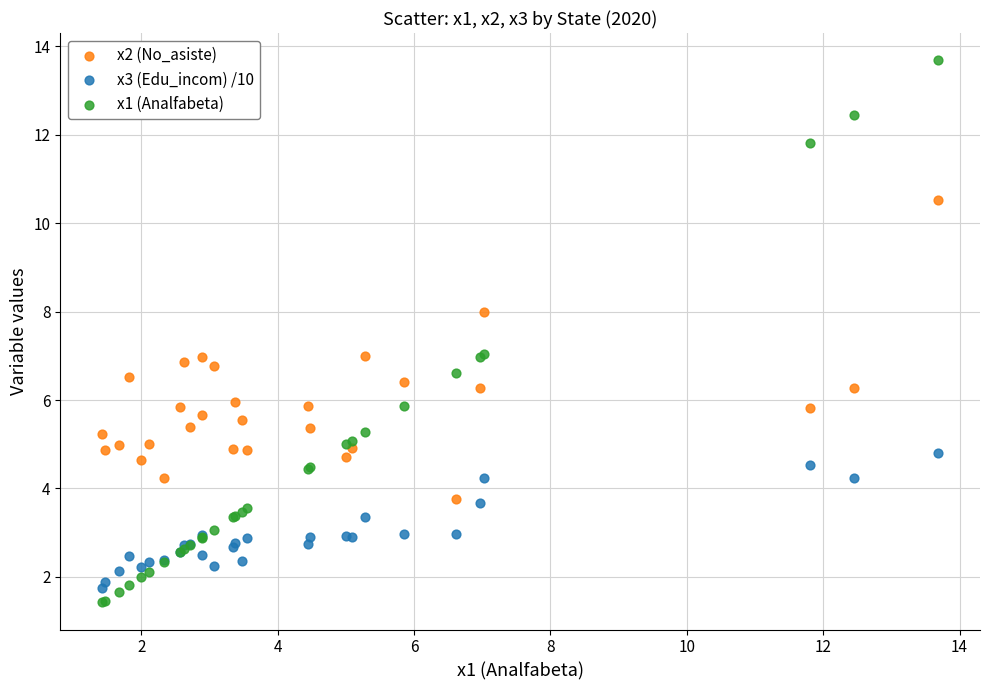

Which series contains the lowest Y value?

x1 (Analfabeta)